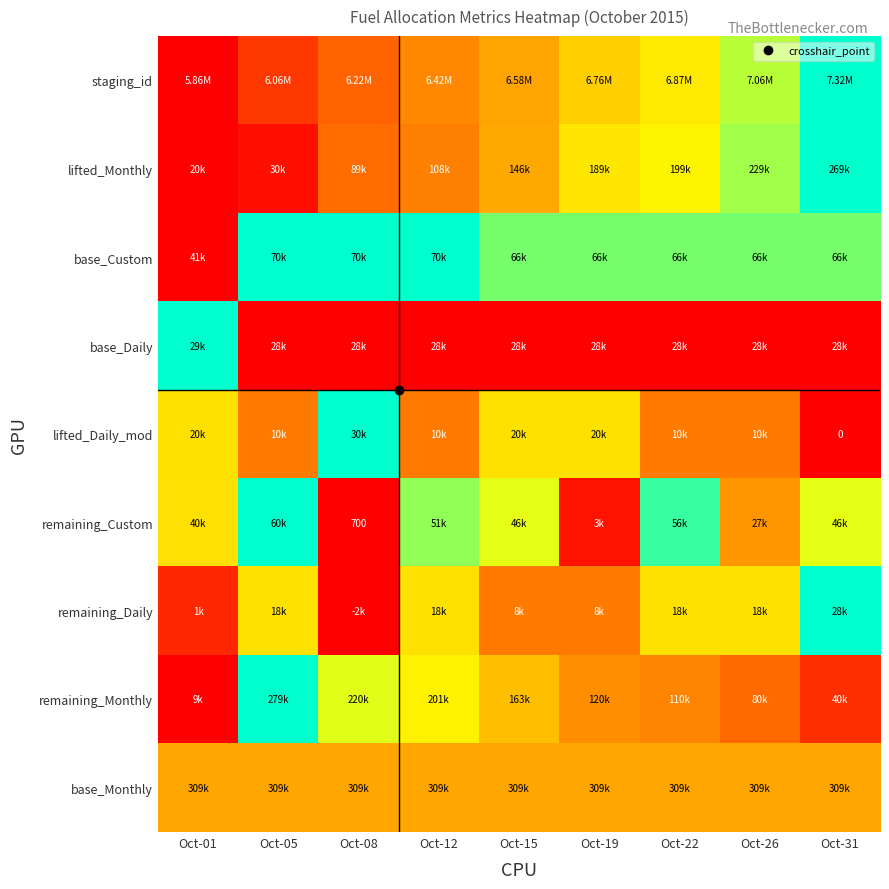

How many series are shown in this chart?

9